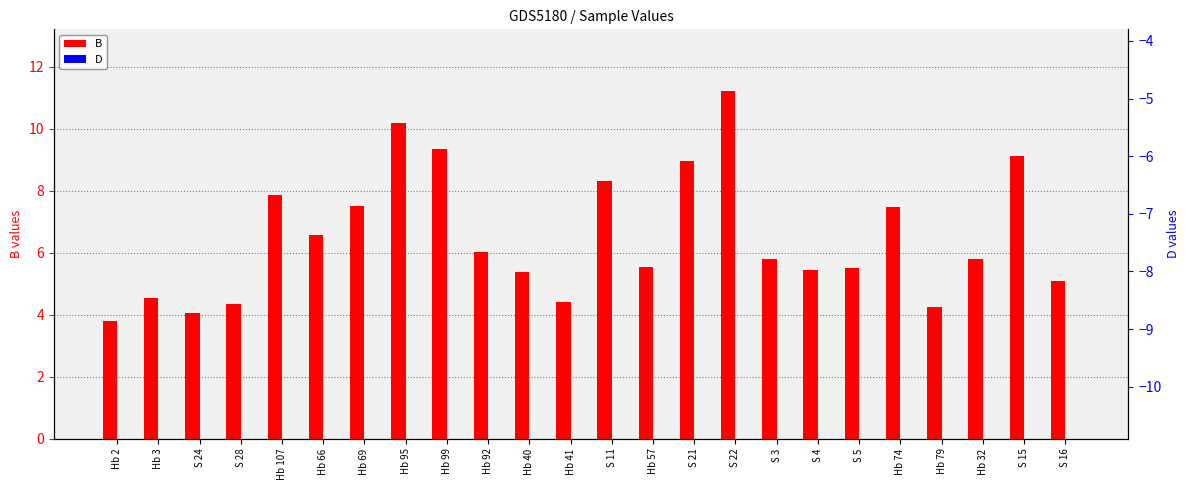

Between Hb 107 and S 15, which series saw the biggest shift?

B